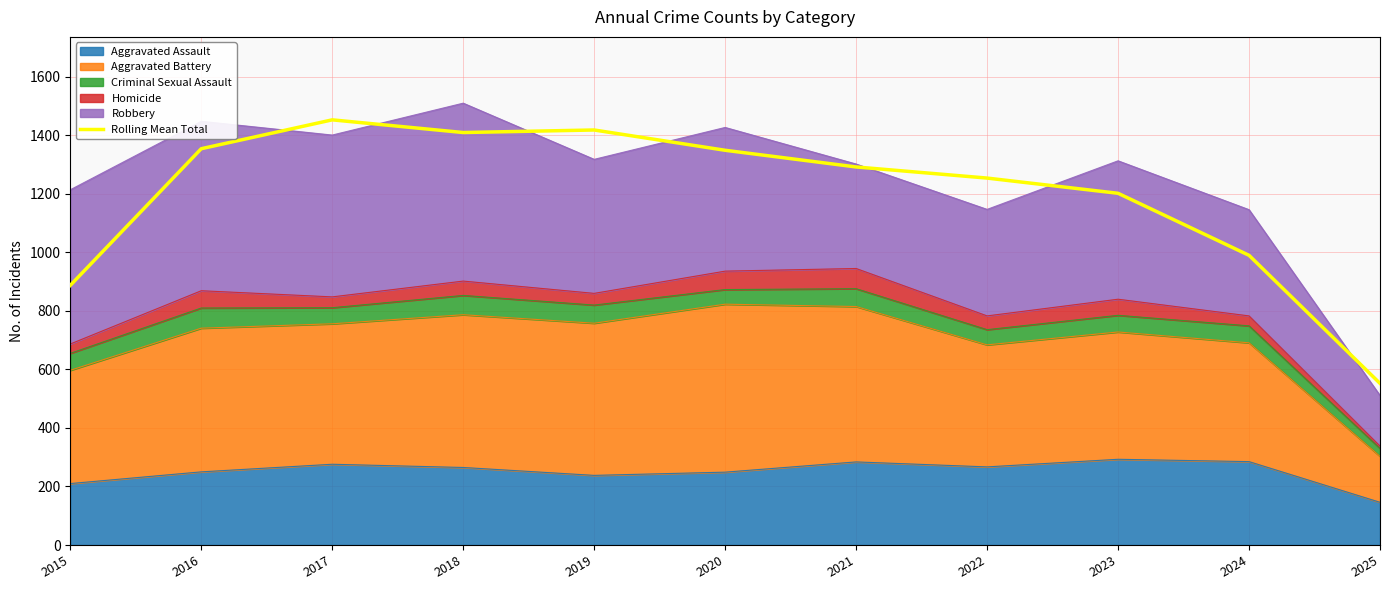

How many lines are shown in the chart?

1